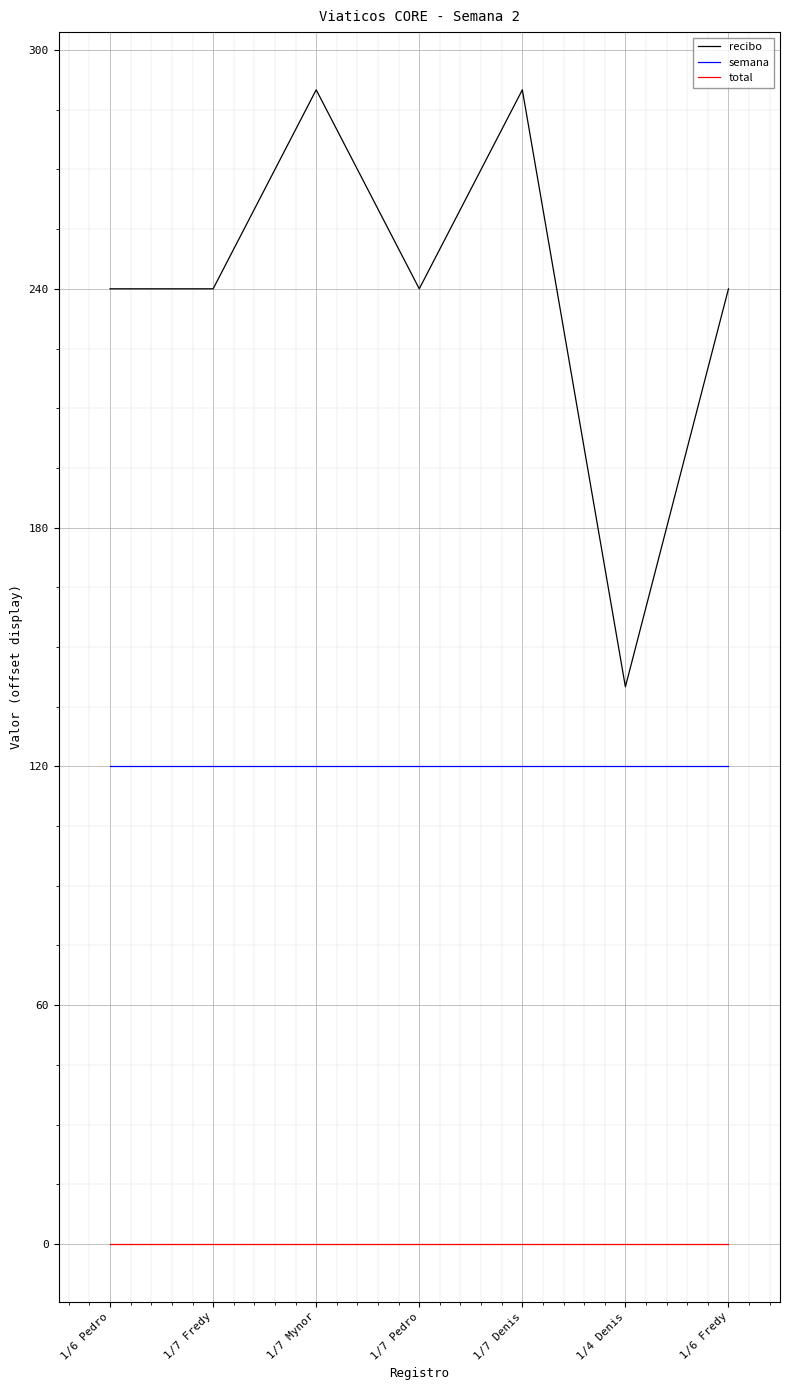

List the series in order of their overall mean, lowest first.

total, semana, recibo